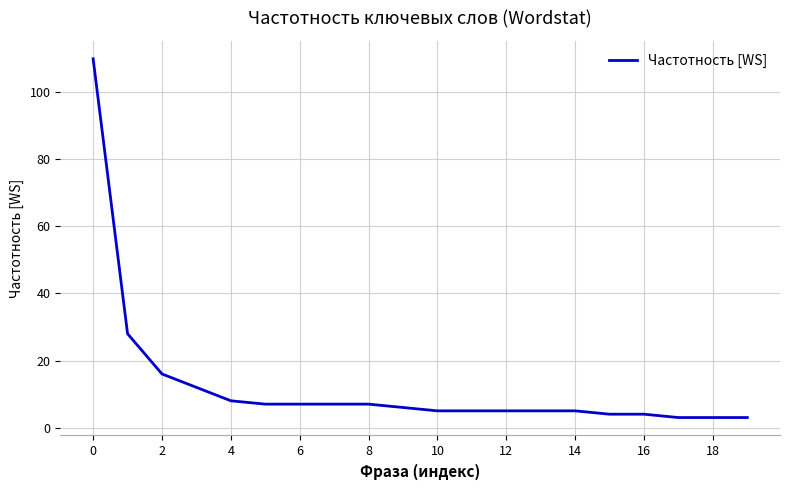

What is the difference between the maximum and minimum values?

107